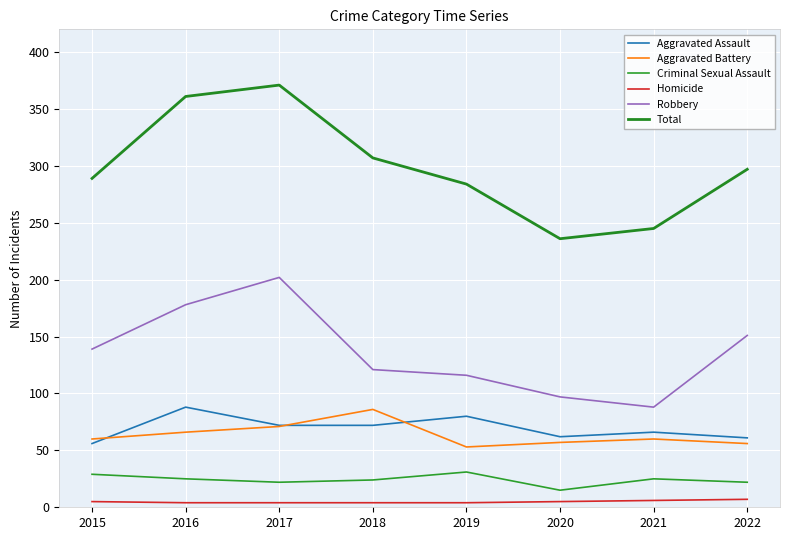

At 2017, list the series in order from smallest to largest.

Homicide, Criminal Sexual Assault, Aggravated Battery, Aggravated Assault, Robbery, Total